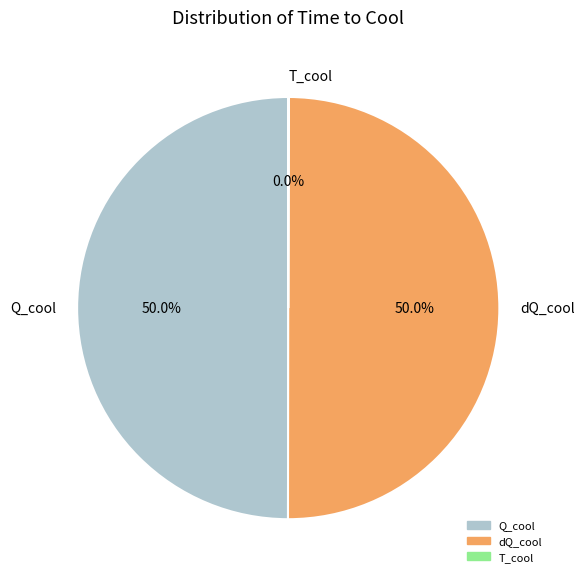

What percentage is NOT represented by Q_cool?

50.0%